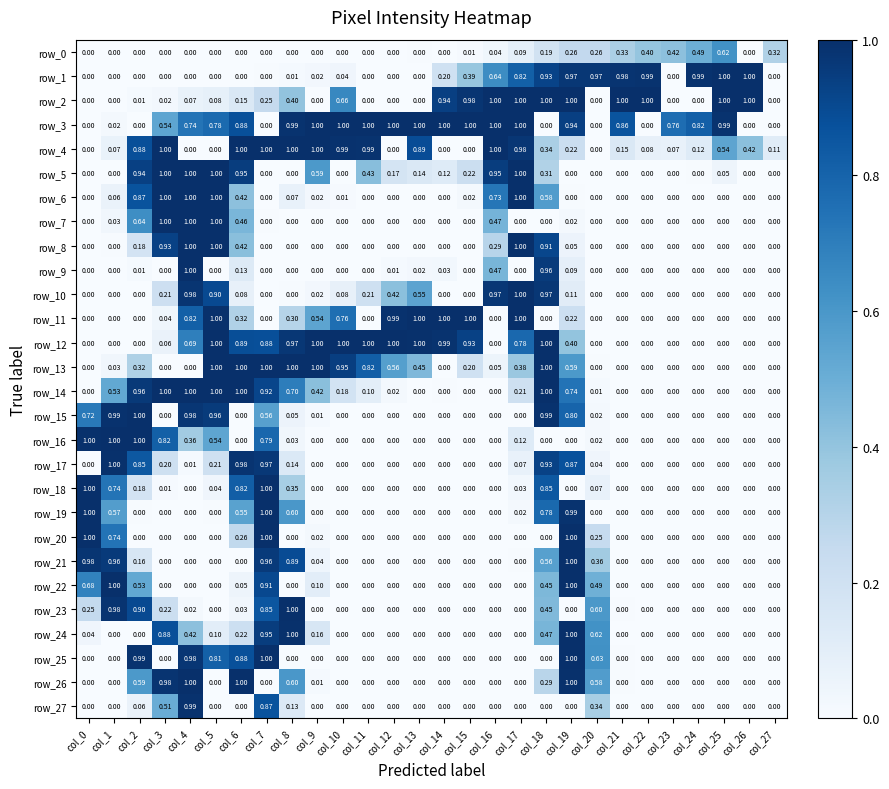

Is the value of row_3 at col_11 greater than the value of row_12 at col_22?

Yes